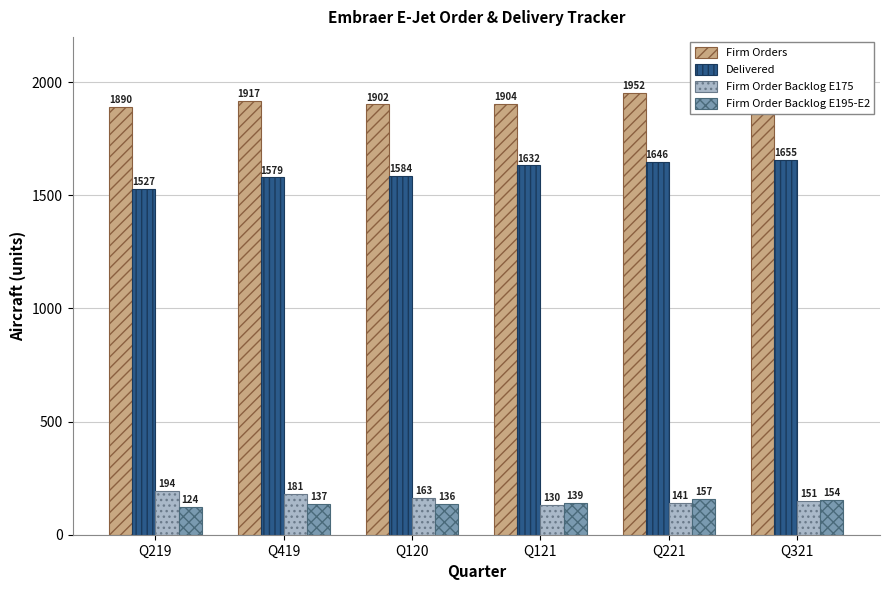

Reading right to left, what are all the values shown in this chart?

Firm Orders: 1968	1952	1904	1902	1917	1890
Delivered: 1655	1646	1632	1584	1579	1527
Firm Order Backlog E175: 151	141	130	163	181	194
Firm Order Backlog E195-E2: 154	157	139	136	137	124